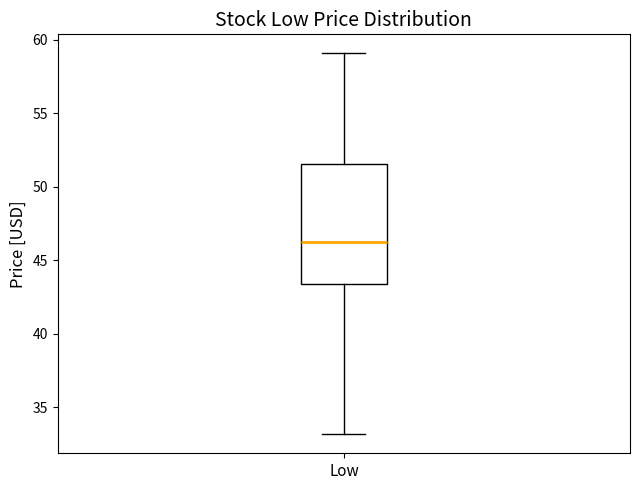

Read this box plot against the y-axis: the position of the median line, the range covered by the box, and the ends of both whiskers. The values are not printed on the chart, so give them approximately, as read against the axis.

median 46.0, box 43.5 to 51.5, whiskers 33.0 to 59.0